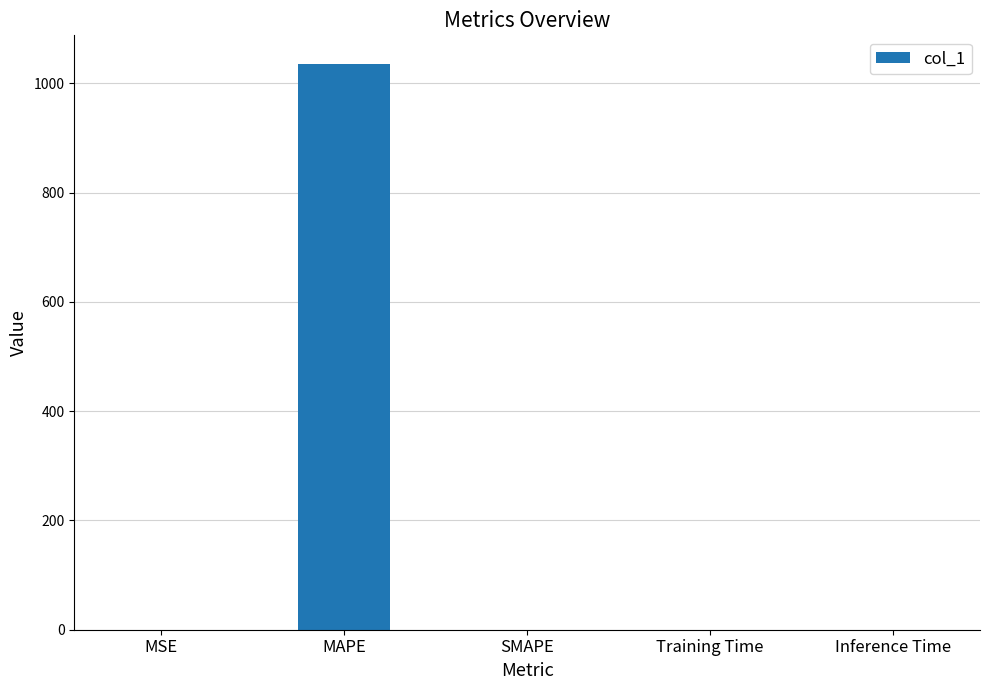

Between Inference Time and MAPE, which is larger?

MAPE